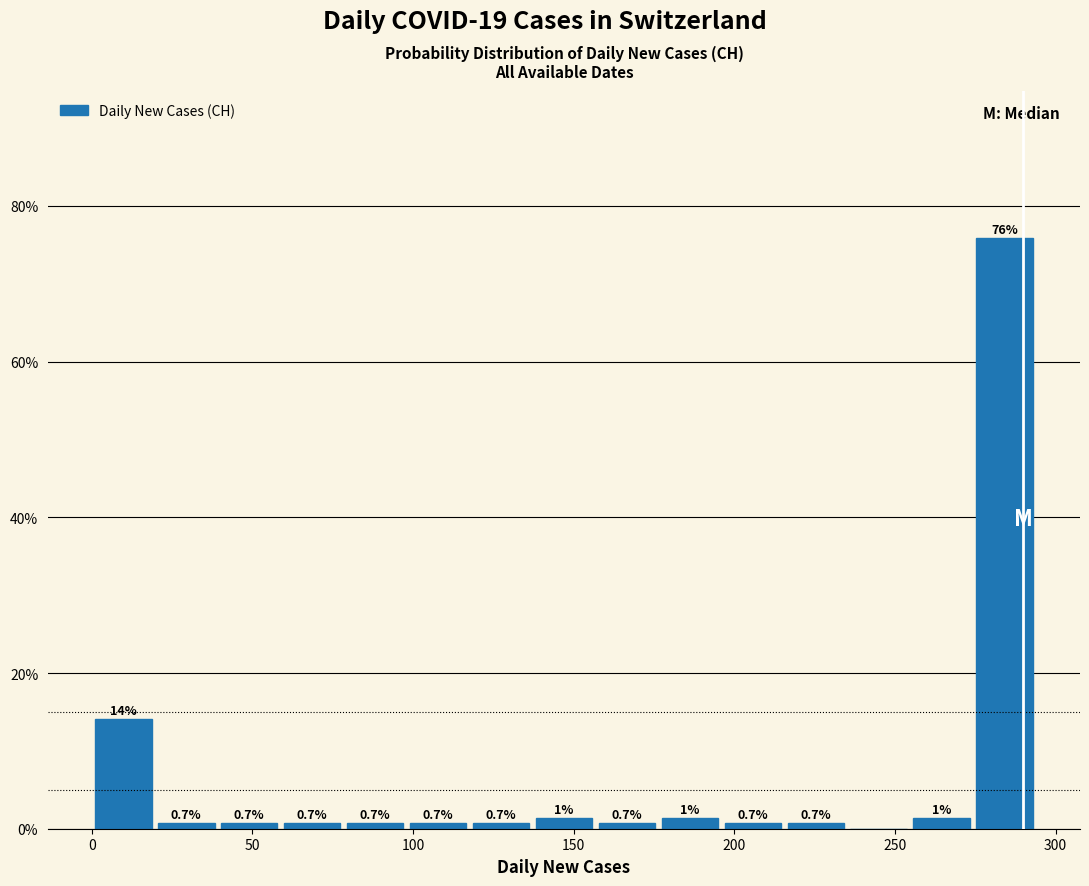

Read against the x-axis, roughly where is the centre of the tallest bar?

285